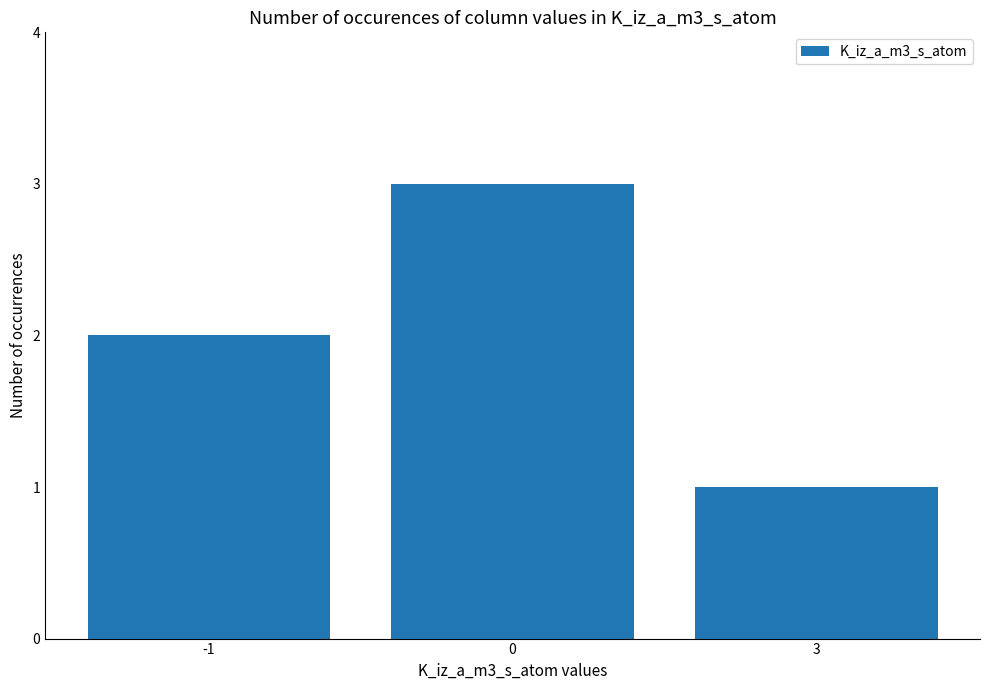

What is the value of the 3rd bar from the left?

1